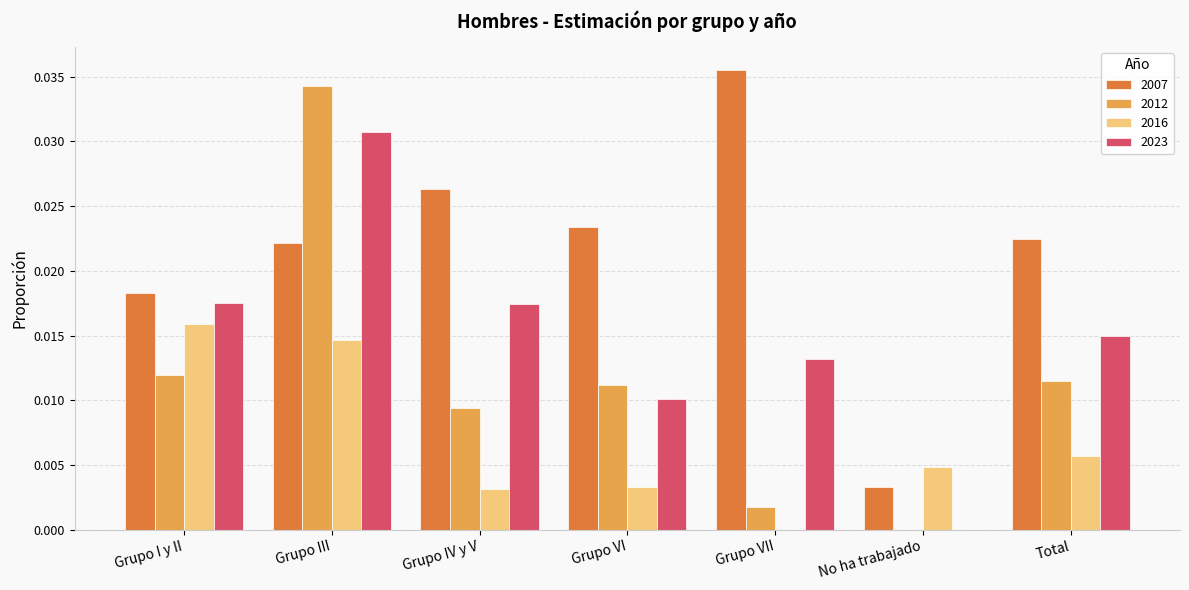

Is the value of 2016 at Grupo III greater than the value of 2012 at Grupo I y II?

Yes